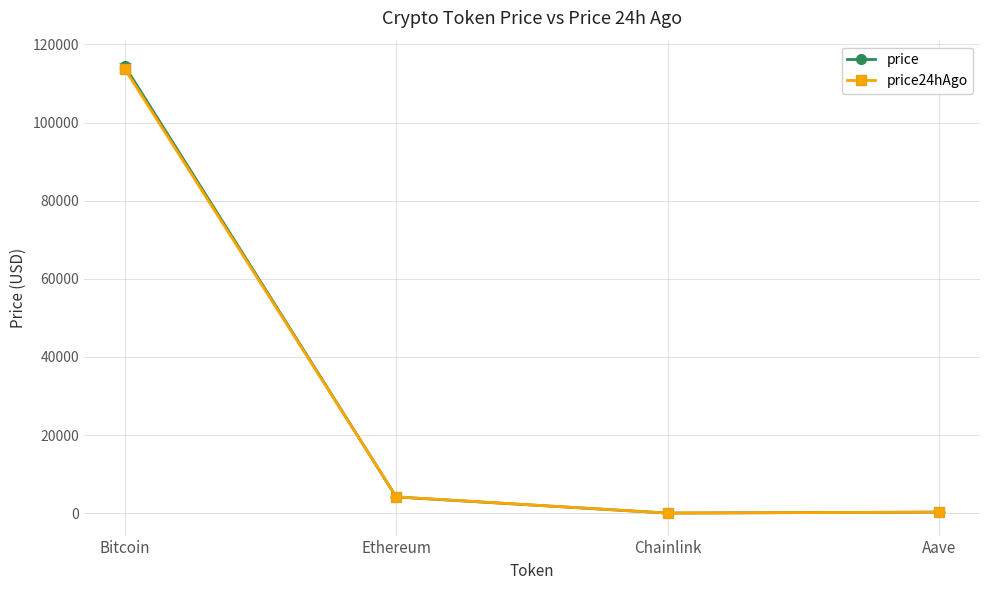

Count the number of data series in this chart.

2